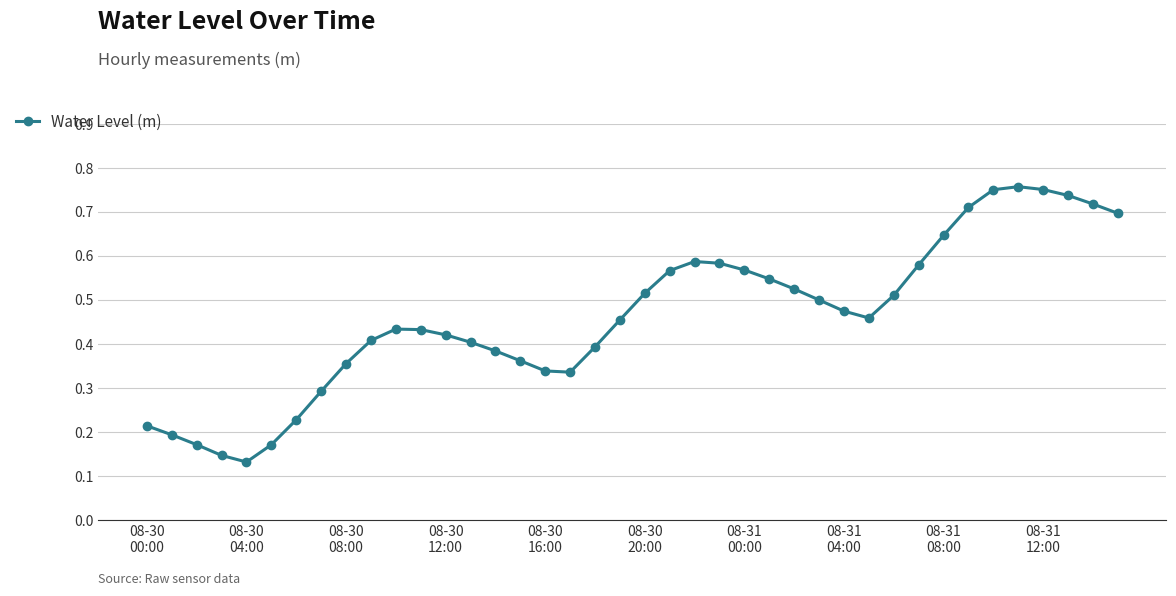

What is the sum of all values?

18.5